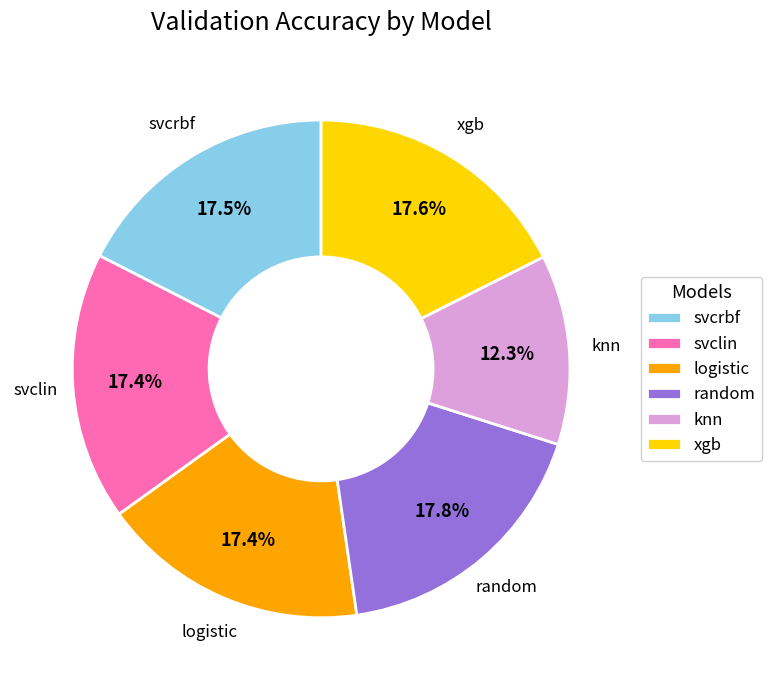

How much of the chart is everything except logistic?

82.6%